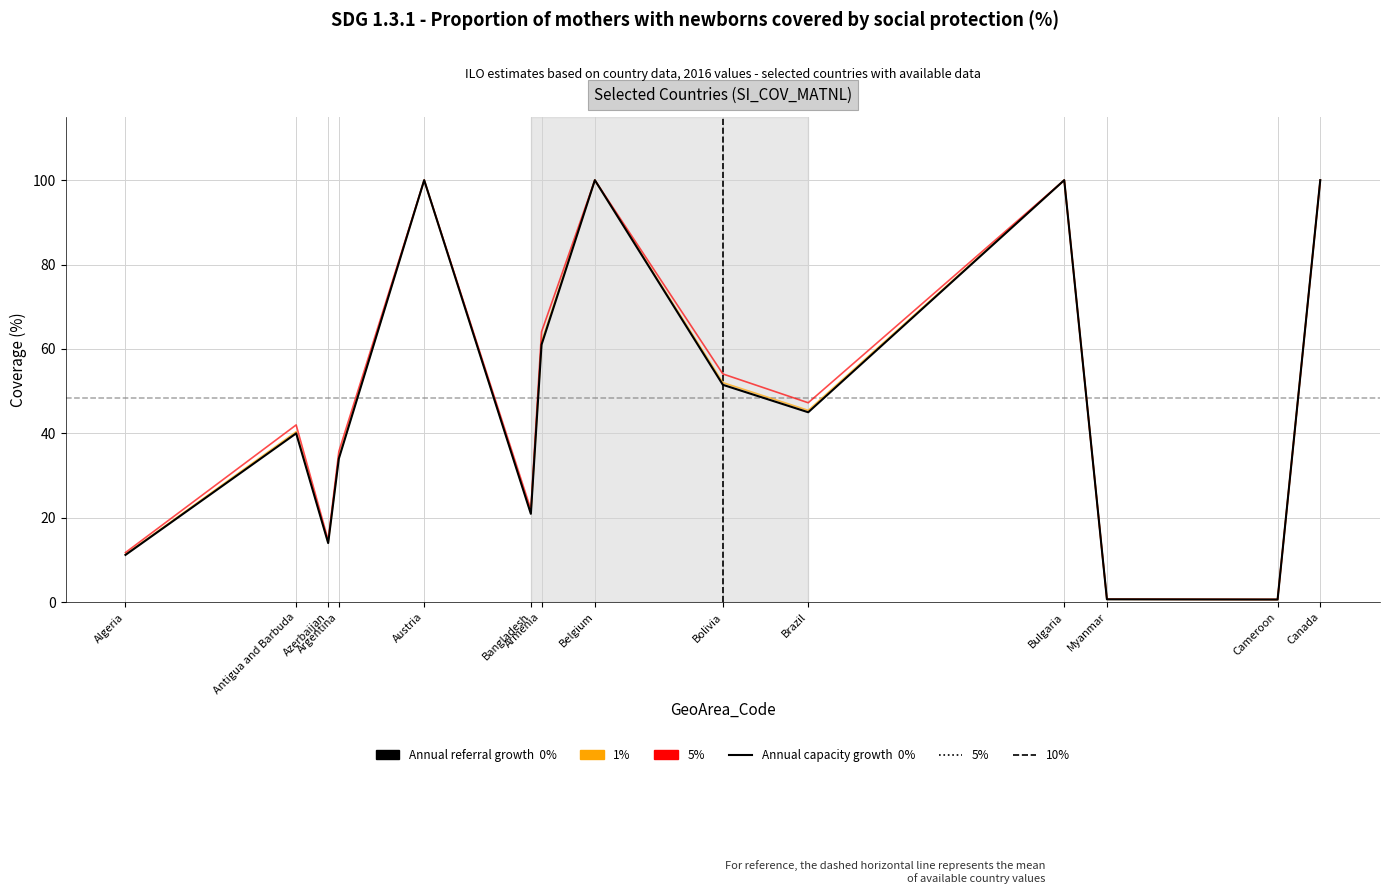

What is the greatest value displayed?

100.0